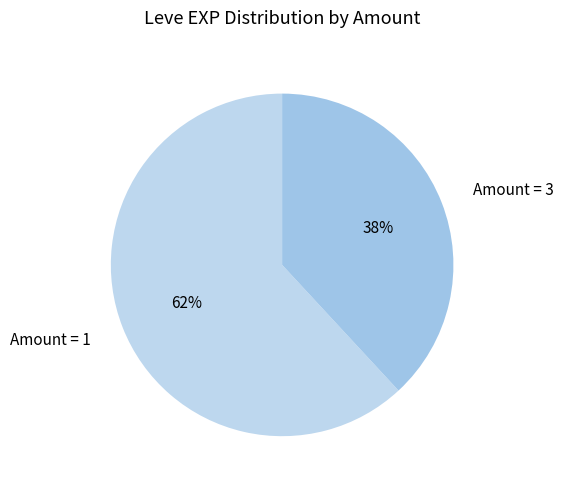

The Amount = 1 slice represents 62% of the pie. True or false?

True